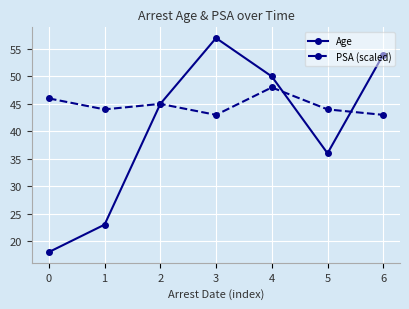

What is the greatest value displayed?

57